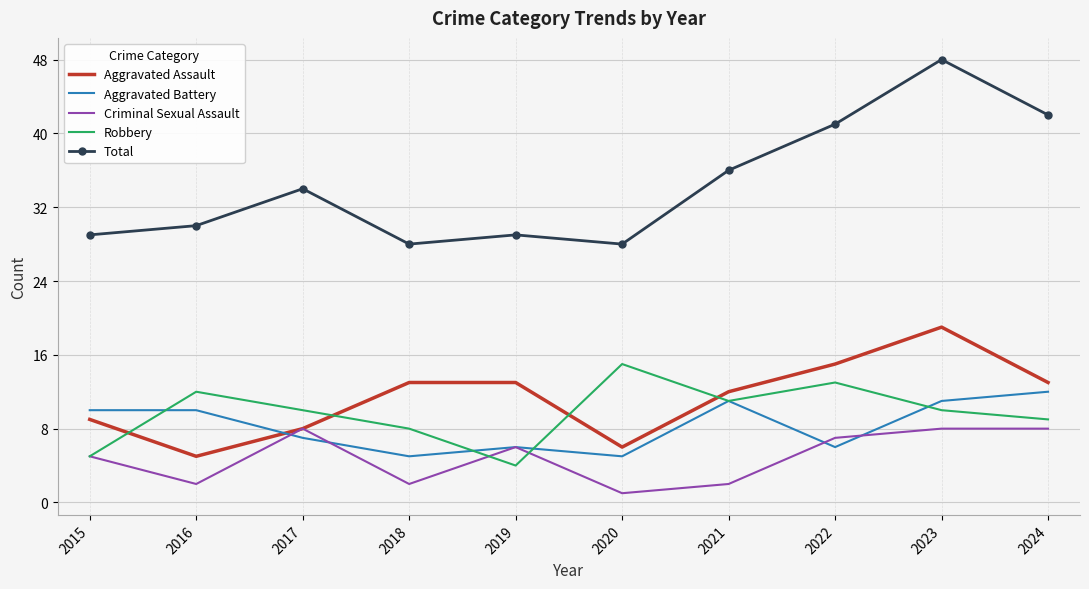

Rank the series by their maximum value, from lowest to highest.

Criminal Sexual Assault, Aggravated Battery, Robbery, Aggravated Assault, Total